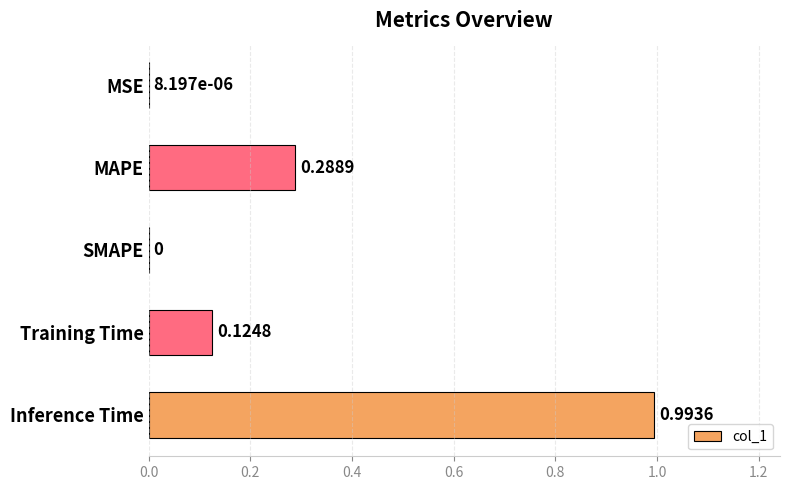

What is the change in value from MAPE to SMAPE?

-0.3